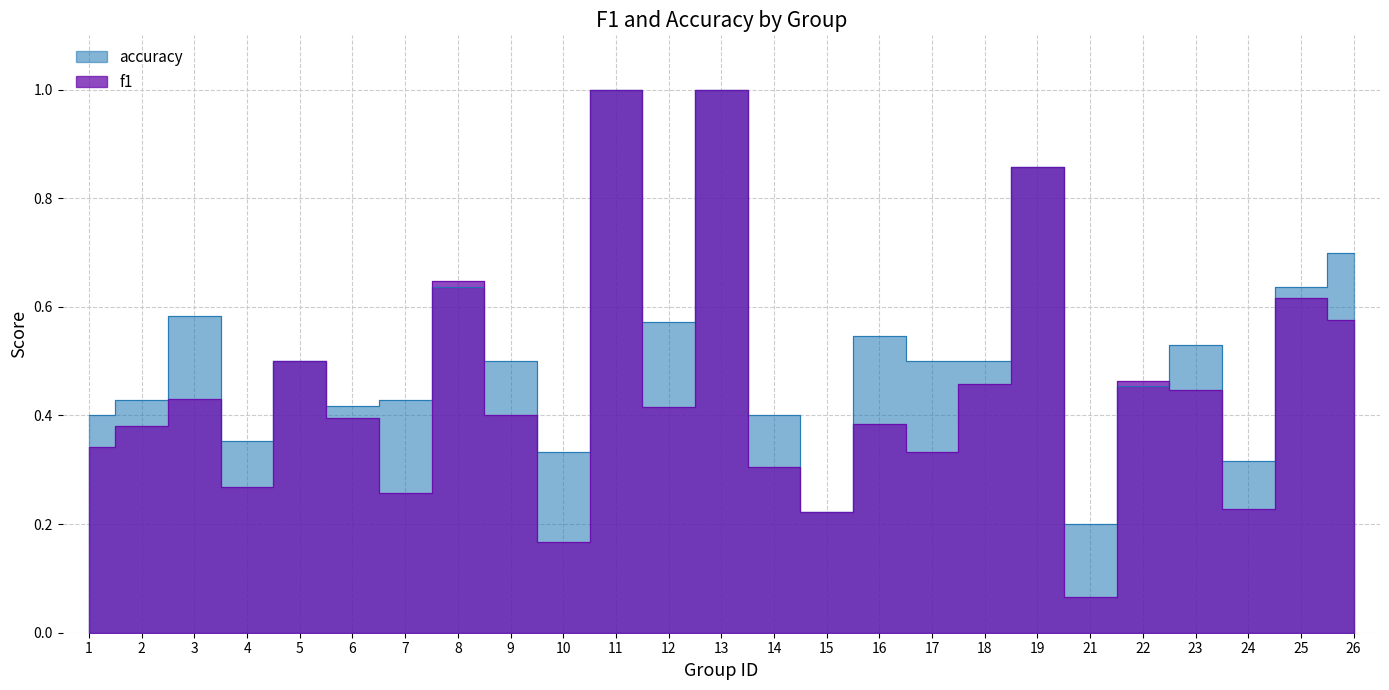

Which series has the largest total across all categories?

accuracy